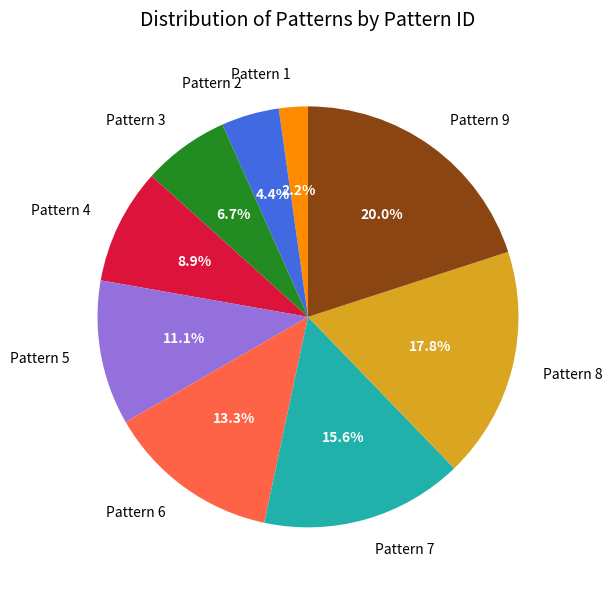

To the nearest percent, what is the difference between the largest and smallest slice percentages?

18%